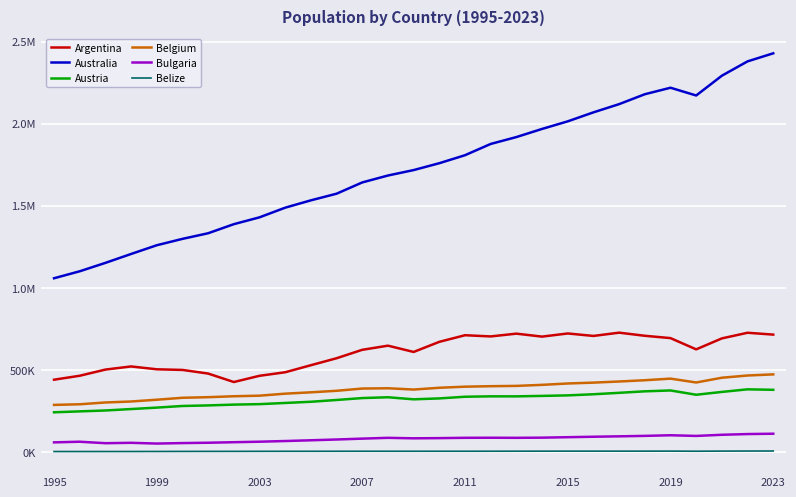

How many interior local peaks does the Argentina series have?

7